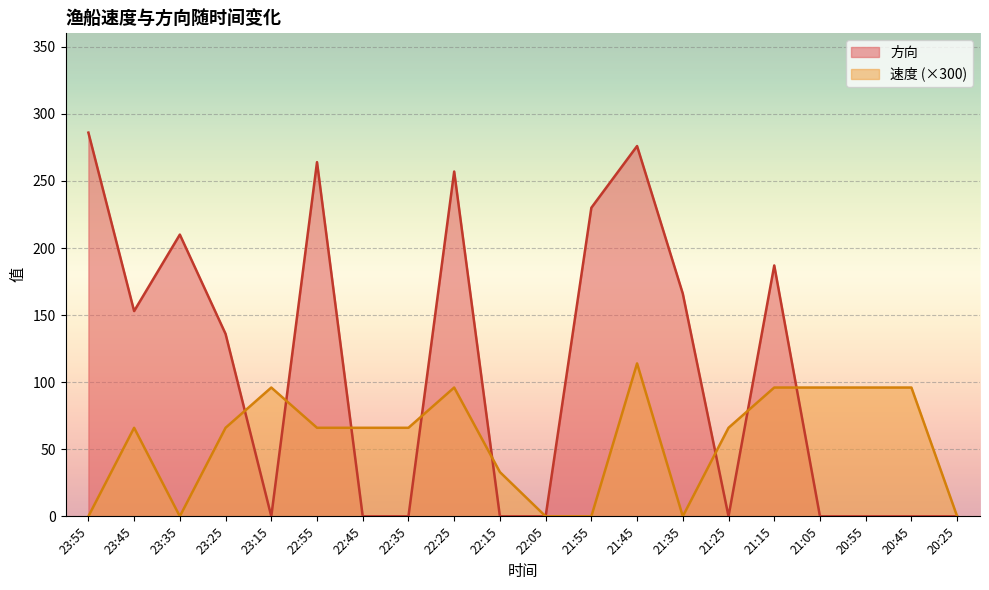

What is the label of the 7th point from the right?

21:35